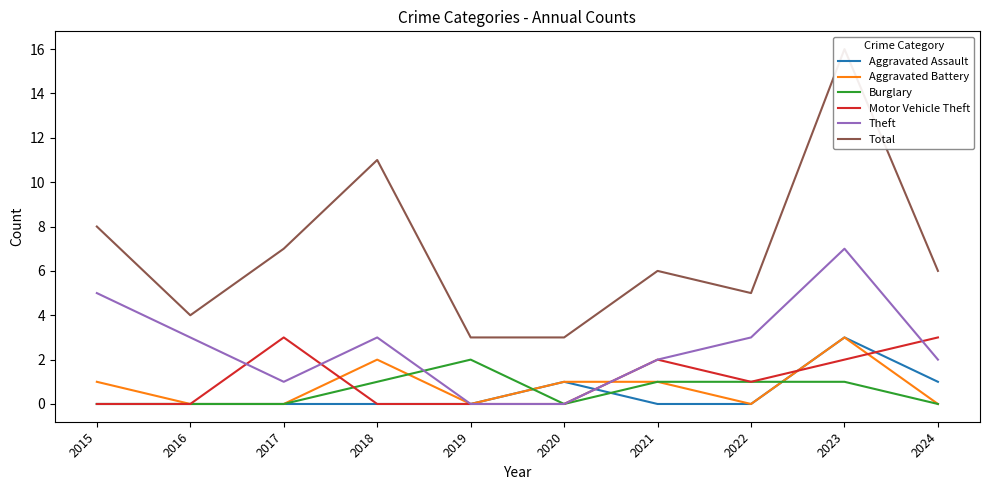

Reading left to right, transcribe all the data shown in this chart.

Aggravated Assault: 2015=0	2016=0	2017=0	2018=0	2019=0	2020=1	2021=0	2022=0	2023=3	2024=1
Aggravated Battery: 2015=1	2016=0	2017=0	2018=2	2019=0	2020=1	2021=1	2022=0	2023=3	2024=0
Burglary: 2015=0	2016=0	2017=0	2018=1	2019=2	2020=0	2021=1	2022=1	2023=1	2024=0
Motor Vehicle Theft: 2015=0	2016=0	2017=3	2018=0	2019=0	2020=0	2021=2	2022=1	2023=2	2024=3
Theft: 2015=5	2016=3	2017=1	2018=3	2019=0	2020=0	2021=2	2022=3	2023=7	2024=2
Total: 2015=8	2016=4	2017=7	2018=11	2019=3	2020=3	2021=6	2022=5	2023=16	2024=6